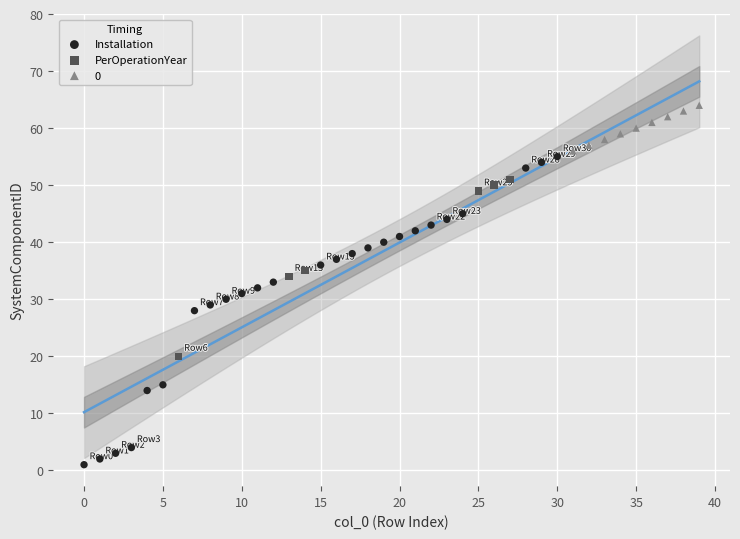

Which series reaches the minimum Y coordinate?

Installation